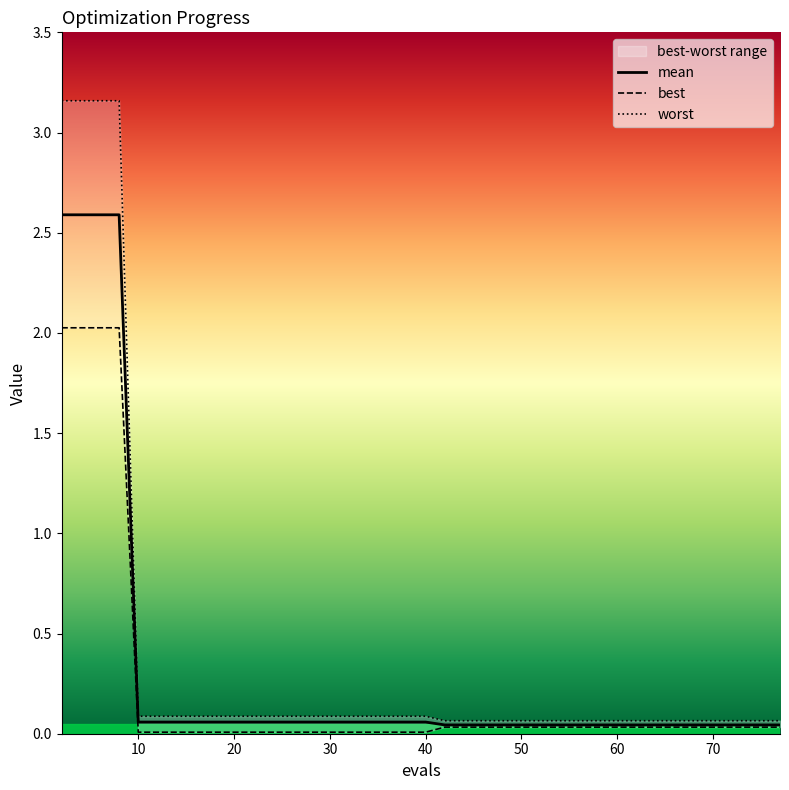

True or false: mean and best cross at least once.

False